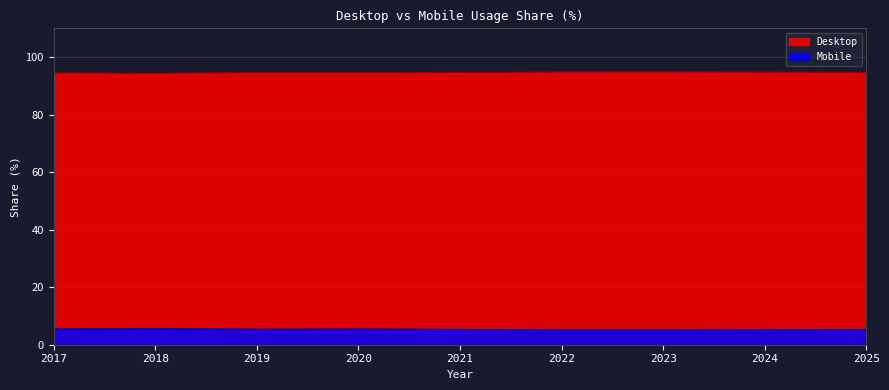

Is the value of Mobile at 2019 greater than the value of Desktop at 2023?

No